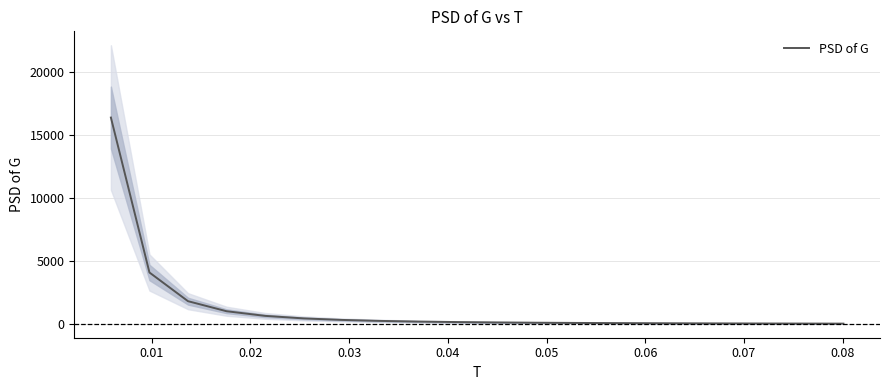

What is the greatest value displayed?

16382.4